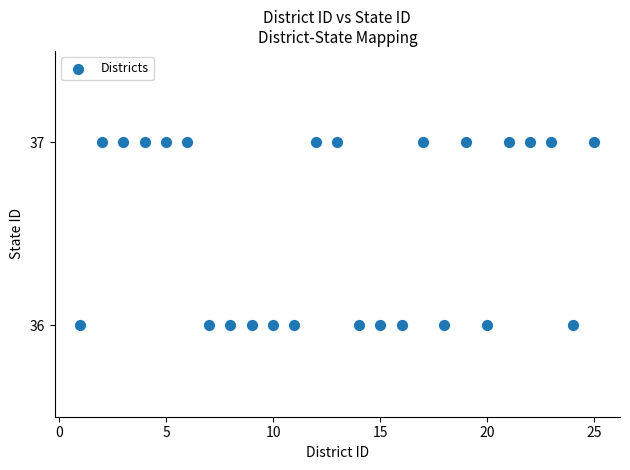

What is the range of X values (max minus min)?

24